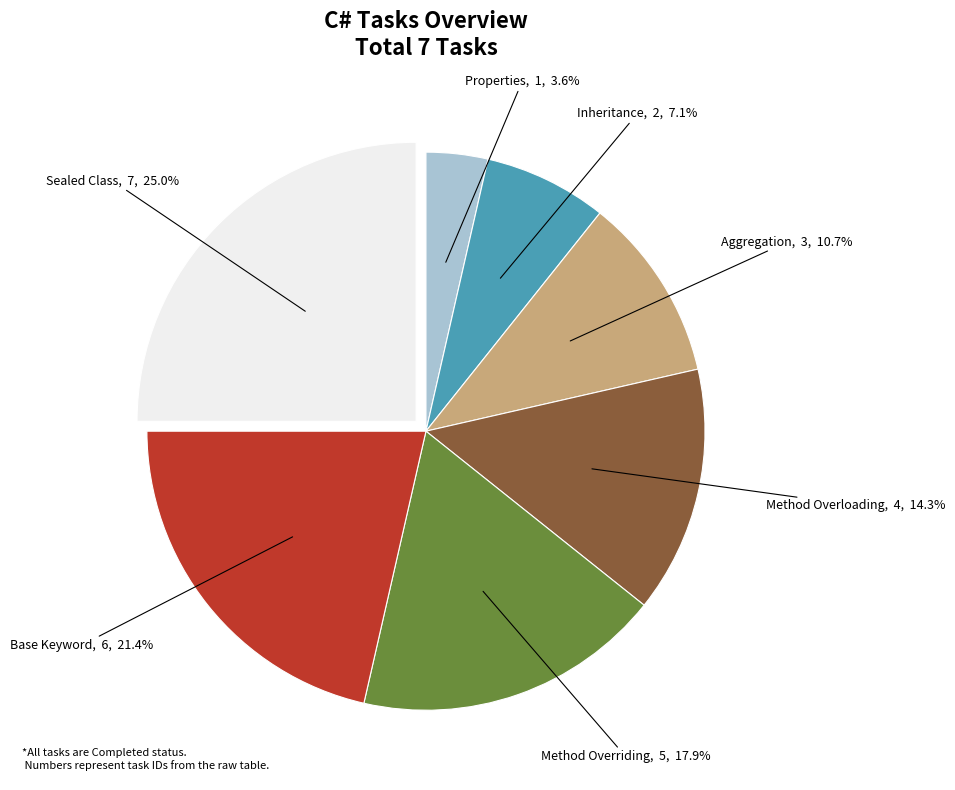

Rank the categories by value from lowest to highest.

Properties, Inheritance, Aggregation, Method Overloading, Method Overriding, Base Keyword, Sealed Class